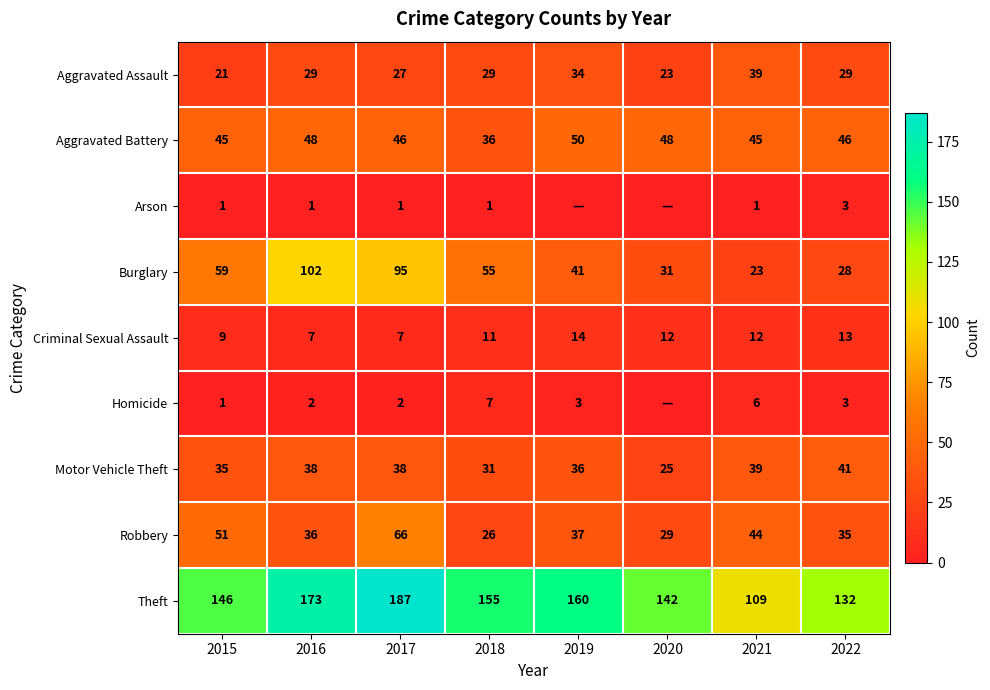

At 2018, list the series in order from largest to smallest.

Theft, Burglary, Aggravated Battery, Motor Vehicle Theft, Aggravated Assault, Robbery, Criminal Sexual Assault, Homicide, Arson